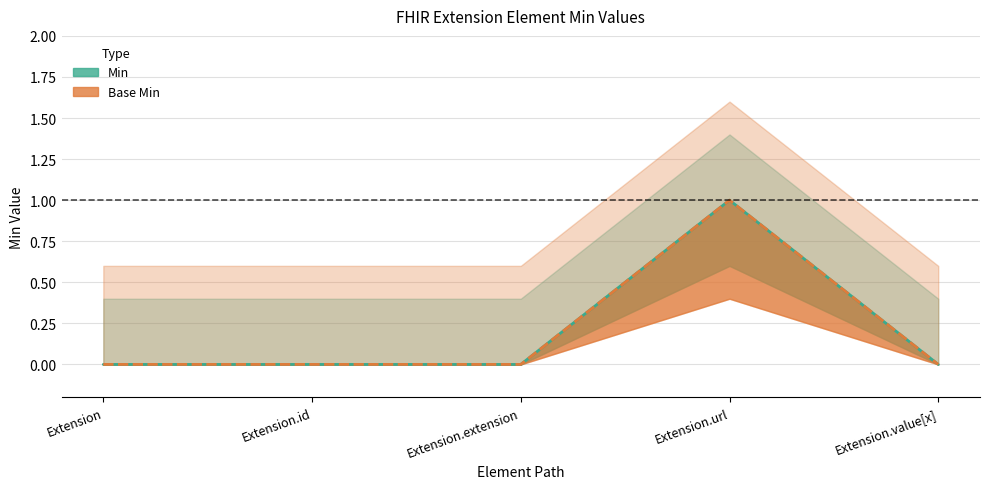

Reading right to left, list all the values displayed in this chart.

Min: Extension.value[x]=0	Extension.url=1	Extension.extension=0	Extension.id=0	Extension=0
Base Min: Extension.value[x]=0	Extension.url=1	Extension.extension=0	Extension.id=0	Extension=0